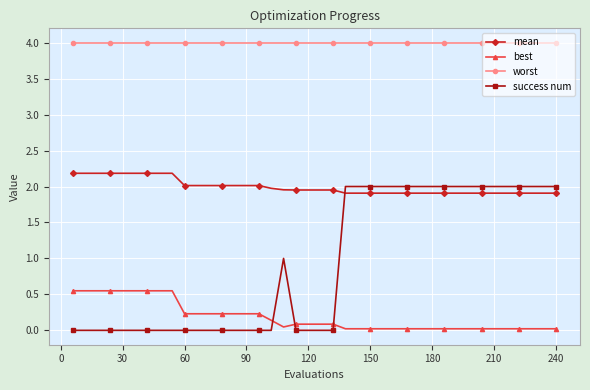

What is the value of the mean point at the 25th from the left?

1.9